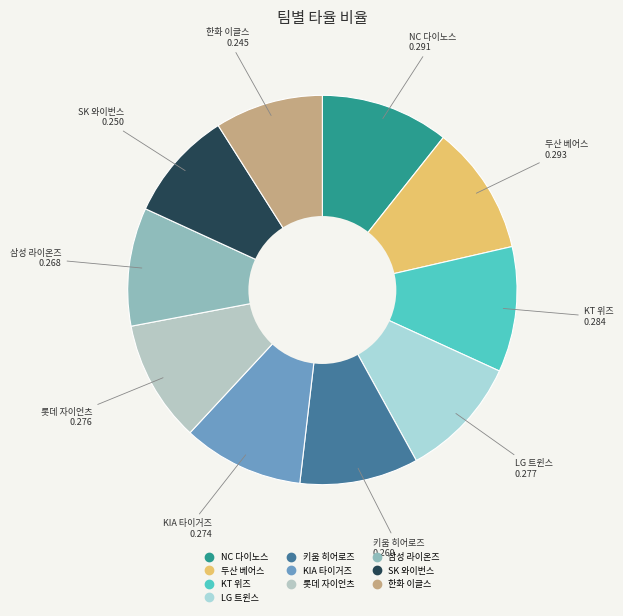

Is there any slice that represents more than half of the pie?

No